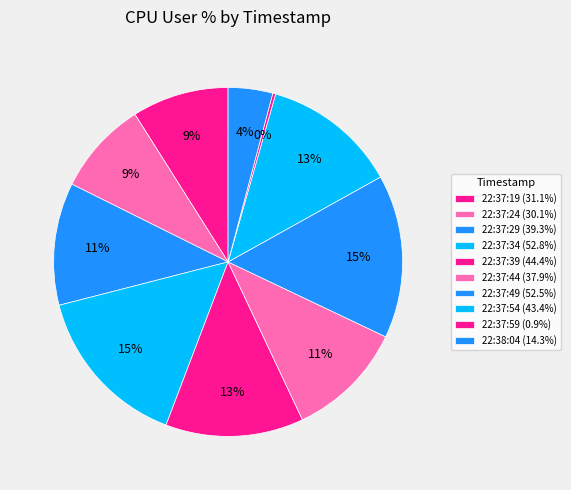

To the nearest percent, what is the combined percentage of 22:37:54 and 22:37:19?

21%